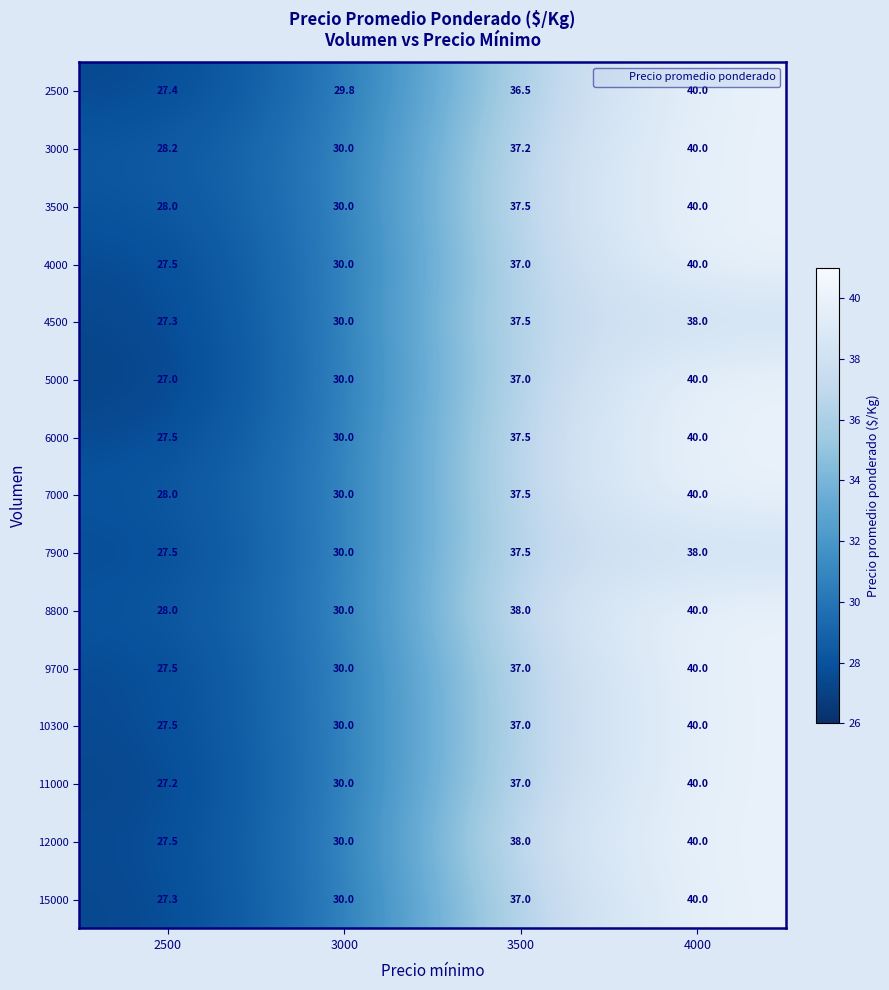

The 6000 series shows 49.6 at 3500. True or false?

False